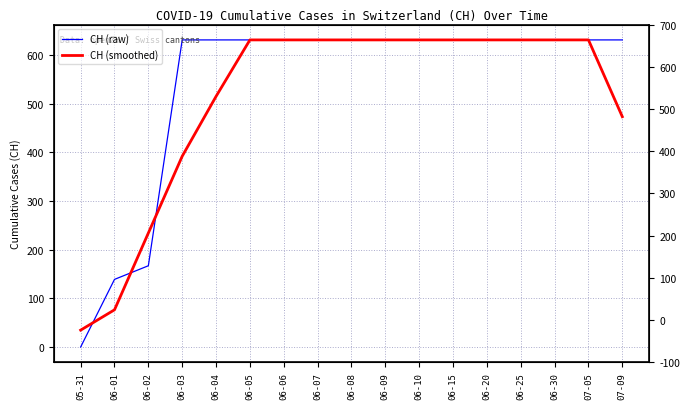

How many values in the CH (raw) series are below 631?

3